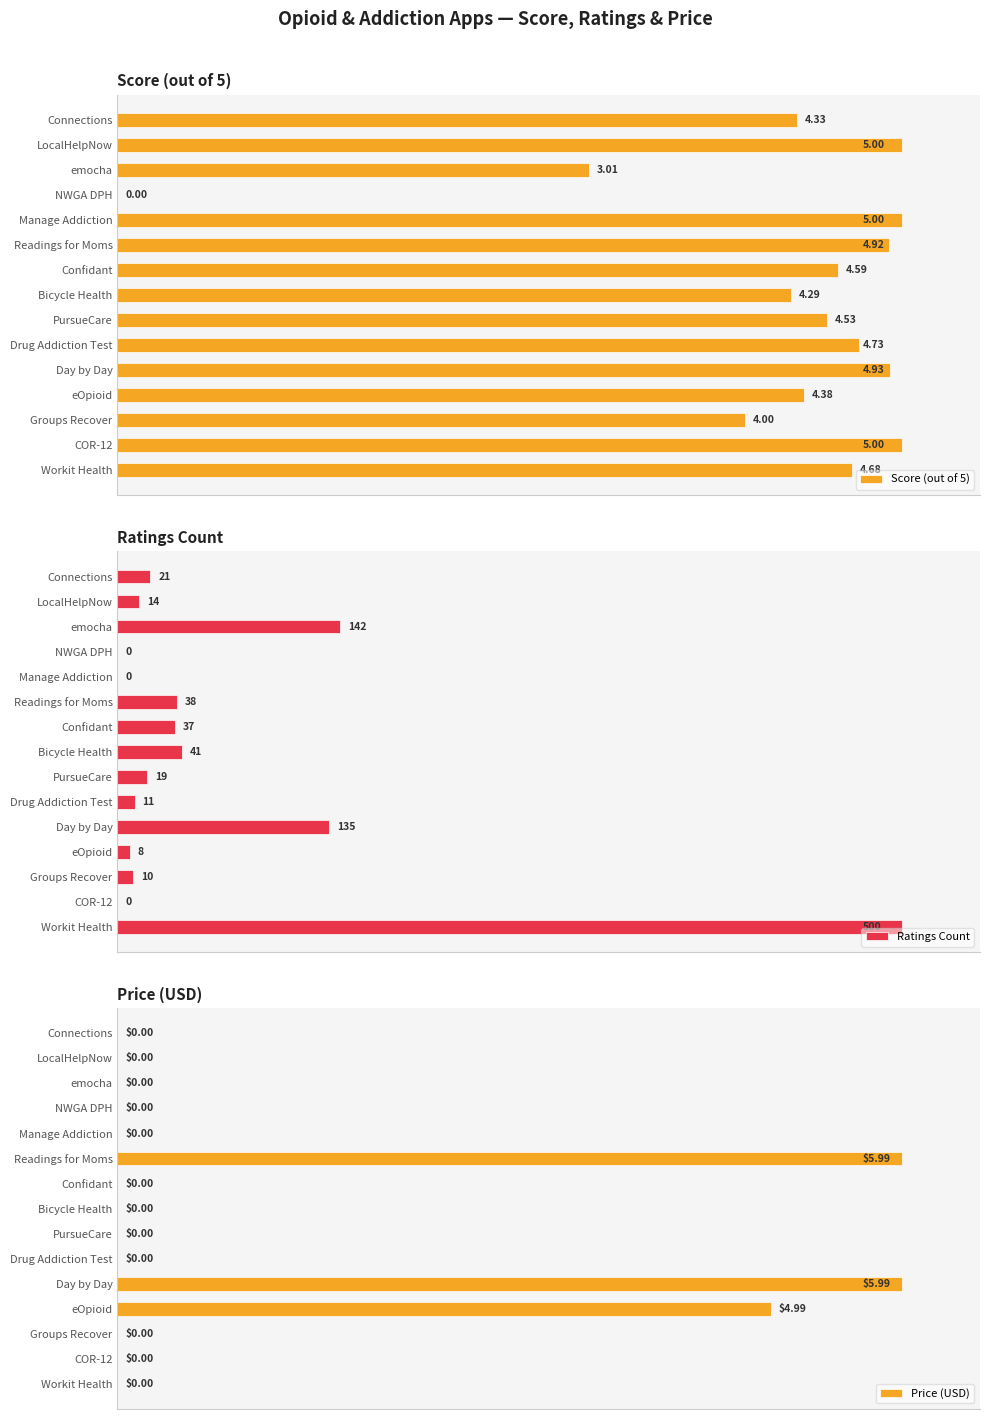

What is the label of the 5th bar from the right?

10